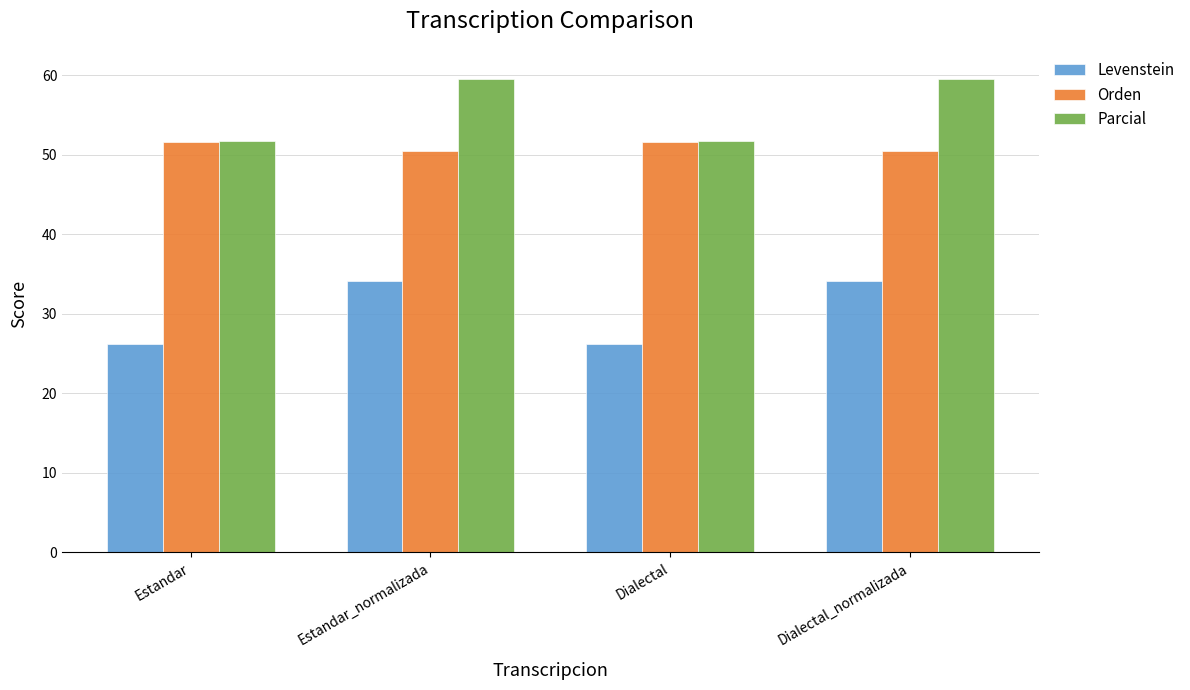

What are all the series names shown in the legend?

Levenstein, Orden, Parcial